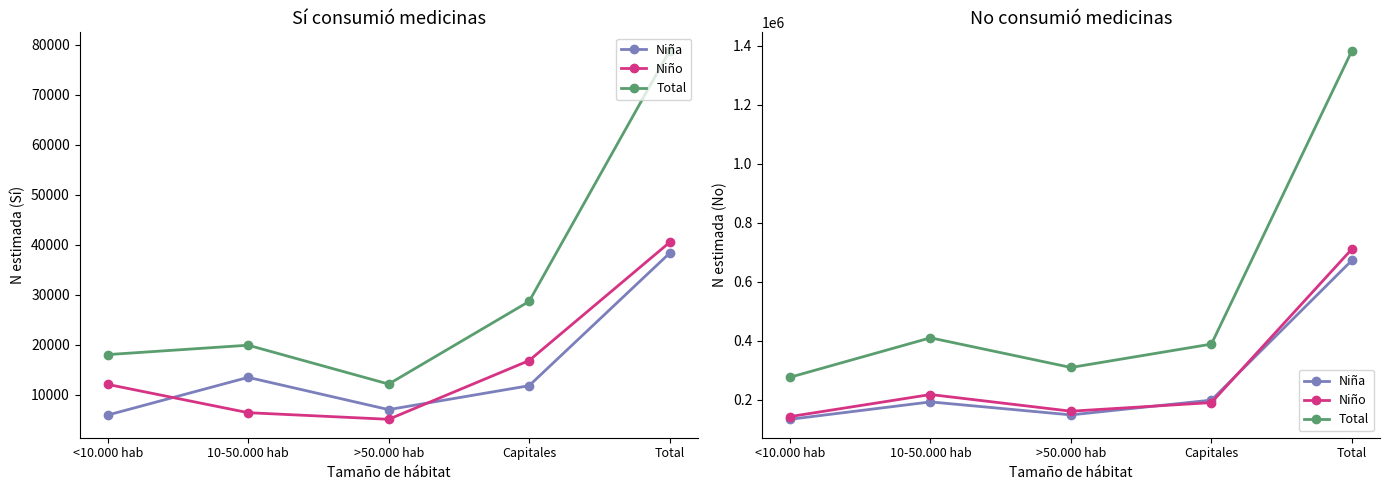

At which label does Total first exceed 388536?

10-50.000 hab